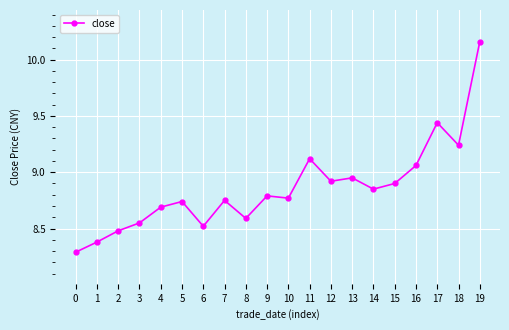

True or false: the data has more than 2 interior local peaks.

True